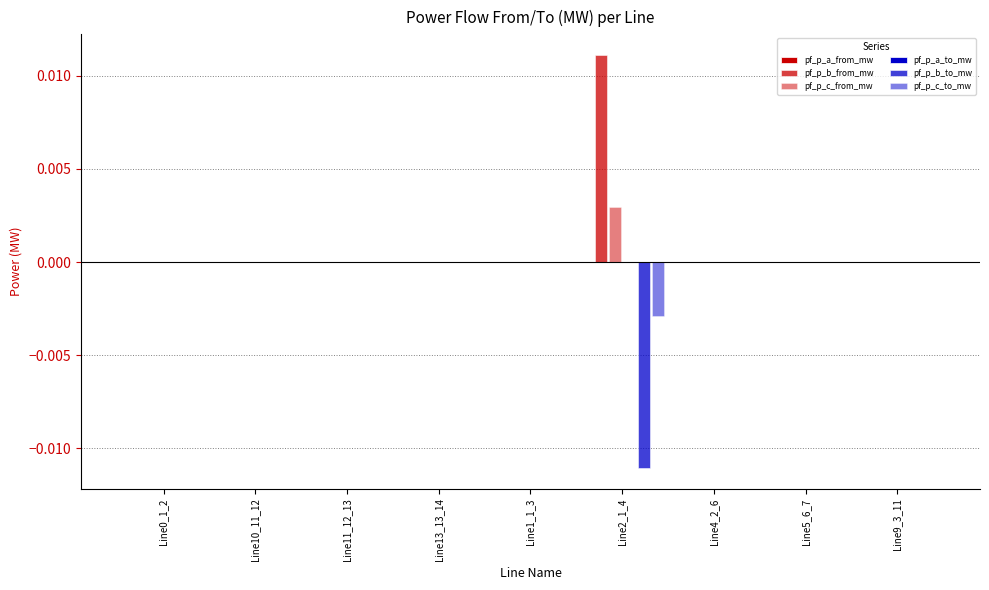

Rank the series by their maximum value, from lowest to highest.

pf_p_a_from_mw, pf_p_c_to_mw, pf_p_a_to_mw, pf_p_b_to_mw, pf_p_c_from_mw, pf_p_b_from_mw